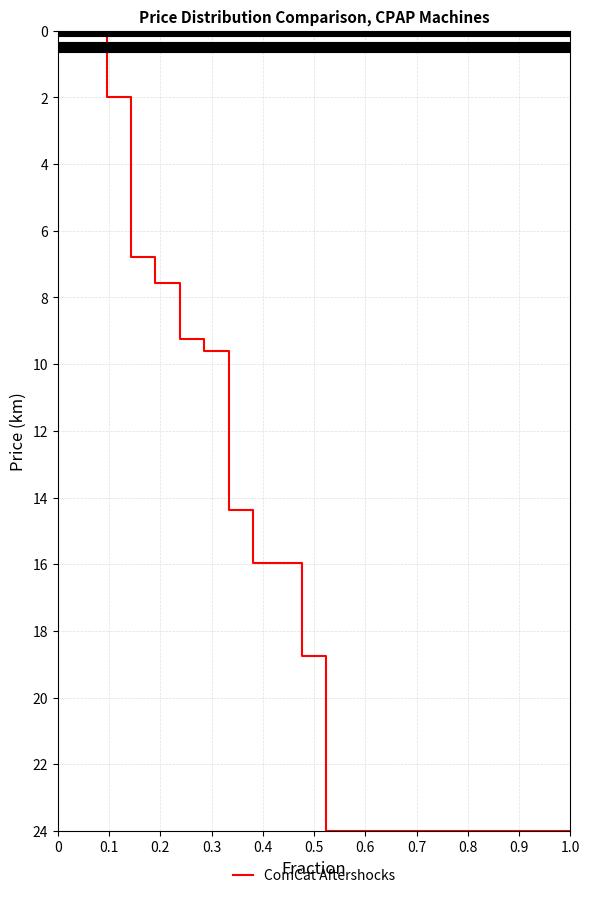

What is the difference between the maximum and minimum values?

24.0